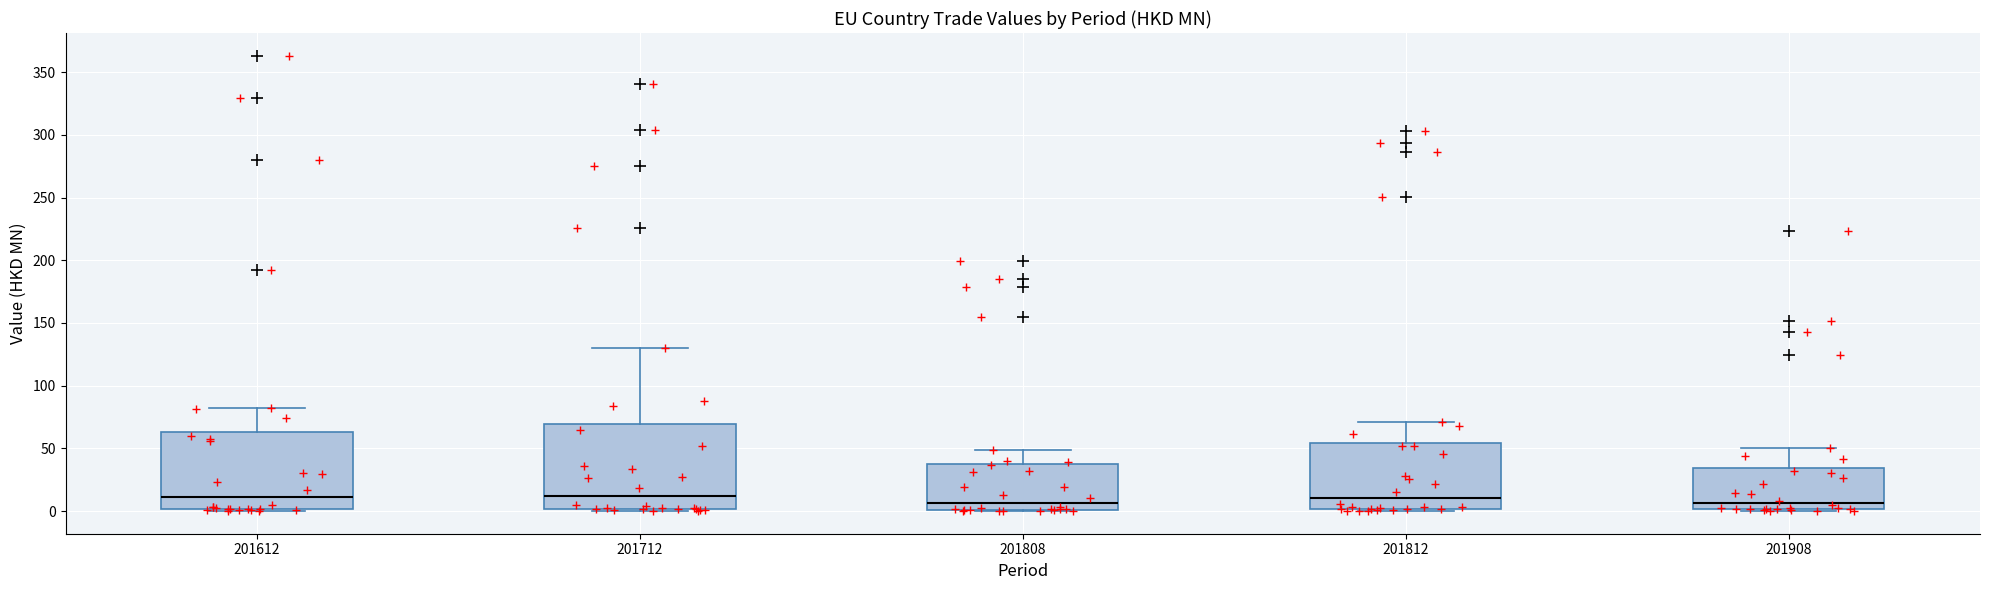

Reading left to right, read every box against the y-axis: the position of its median line, the range the box covers, and the ends of its whiskers. The values are not printed on the chart, so give them approximately, as read against the axis.

201612: median 10, box 0 to 65, whiskers 0 to 80
201712: median 10, box 0 to 70, whiskers 0 (just below the box's lower edge) to 130
201808: median 5, box 0 to 40, whiskers 0 to 50
201812: median 10, box 0 to 55, whiskers 0 to 70
201908: median 5, box 0 to 35, whiskers 0 (just below the box's lower edge) to 50